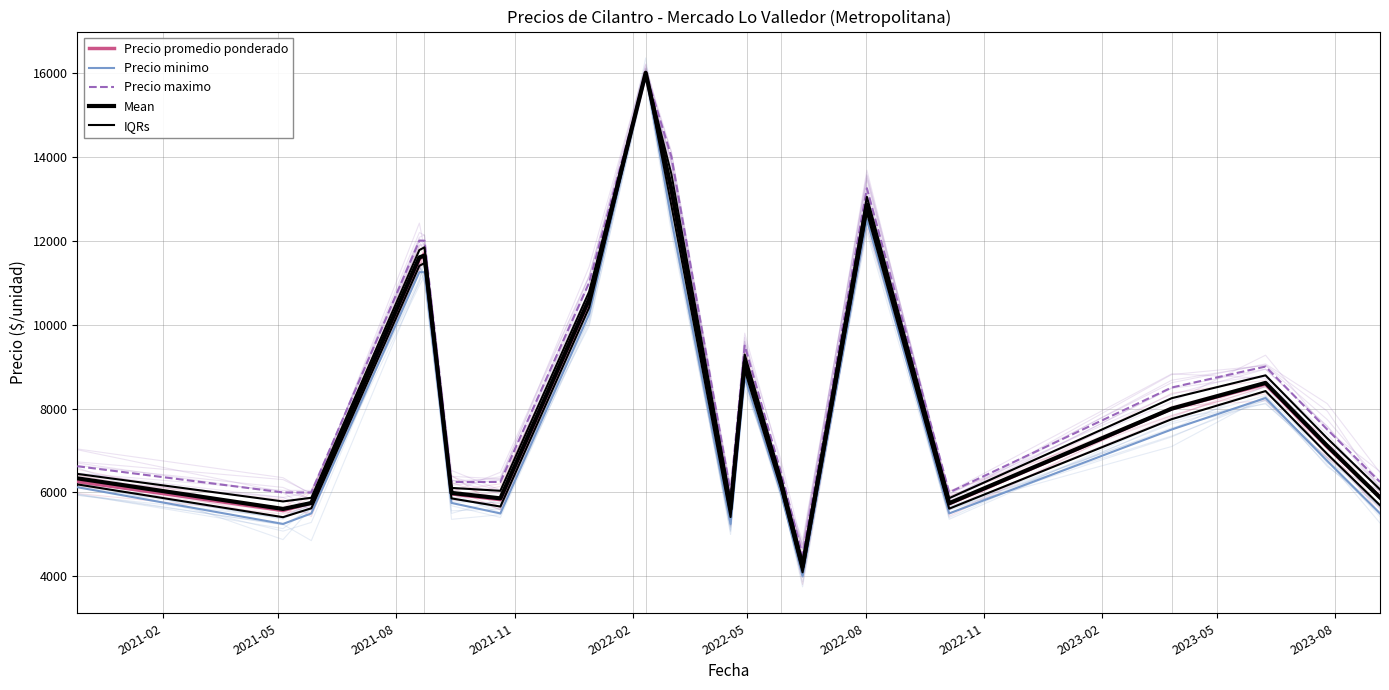

What is the value of the Precio maximo point at the 13th from the left?

6500.0